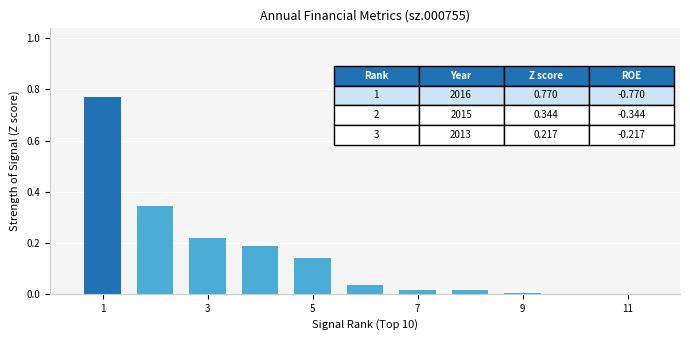

Count the number of data series in this chart.

1